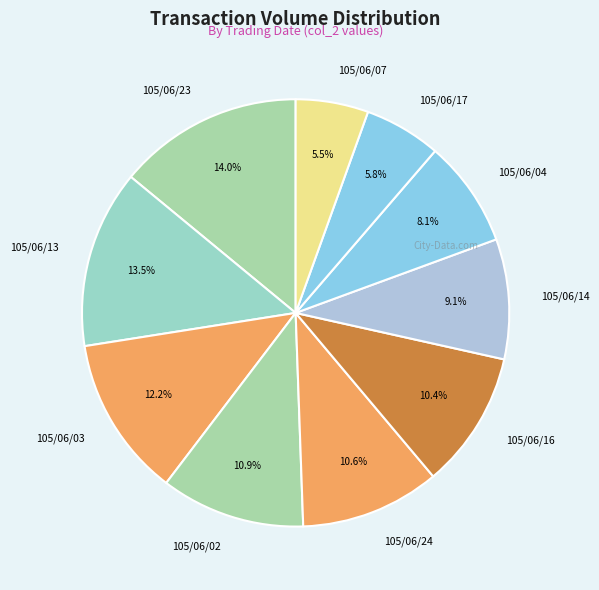

What is the largest slice in the pie chart?

105/06/23